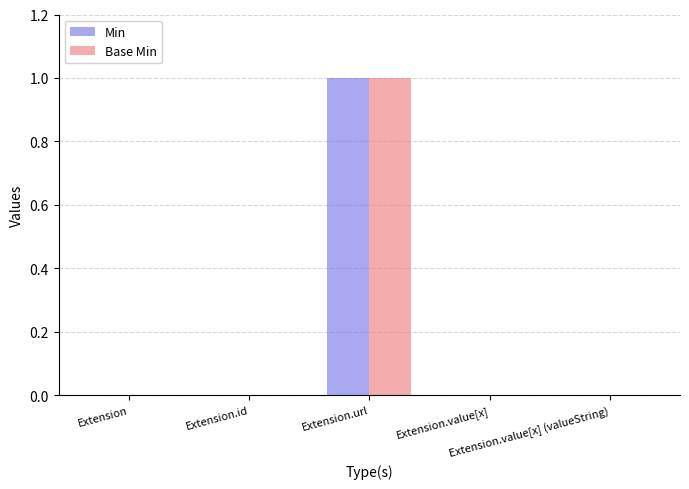

At which label does Min reach its peak?

Extension.url